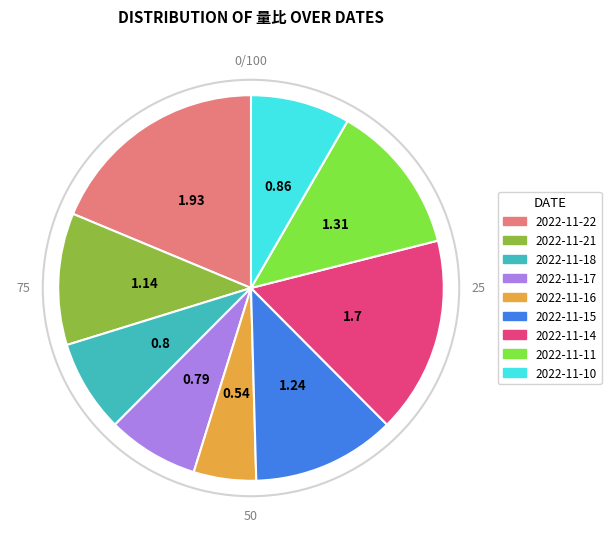

Which has a higher value, 2022-11-18 or 2022-11-21?

2022-11-21